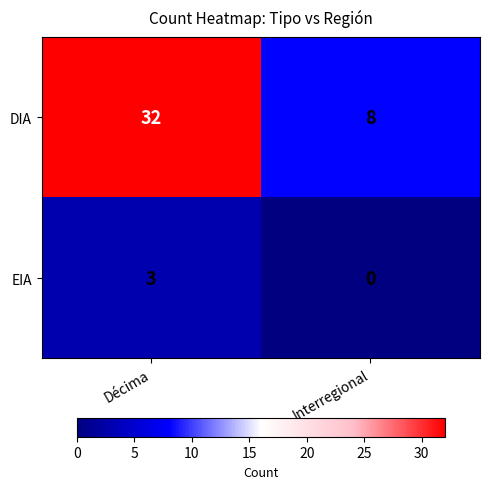

At how many categories does at least one series exceed 13?

1